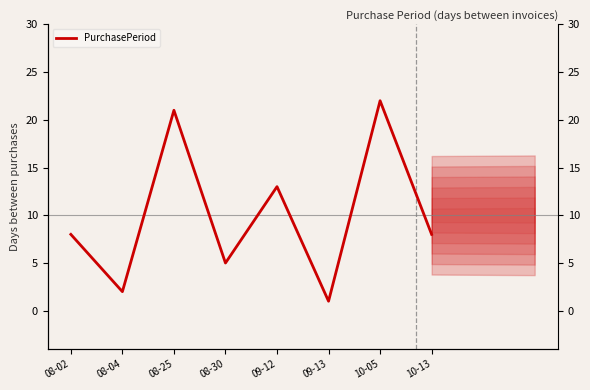

Where does the data first go above 8?

08-25